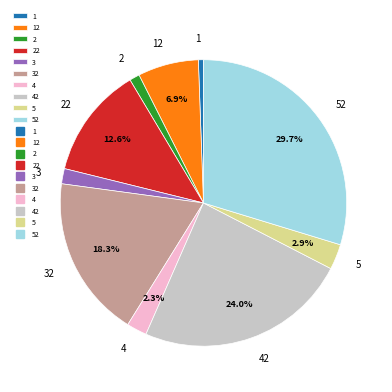

What percentage is the 32 slice, to the nearest percent?

18%